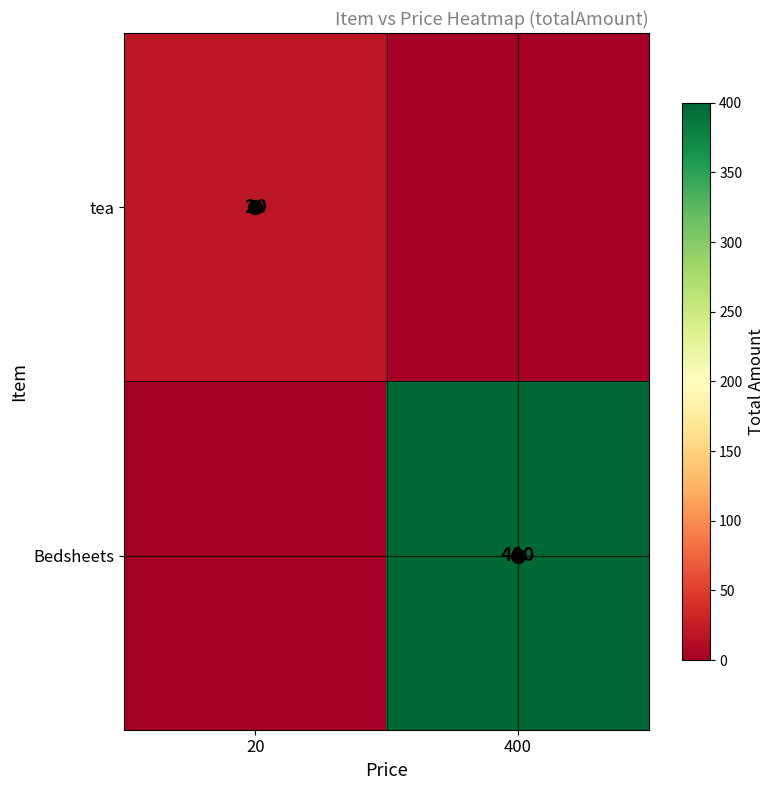

The Bedsheets series shows 400 at 400. True or false?

True